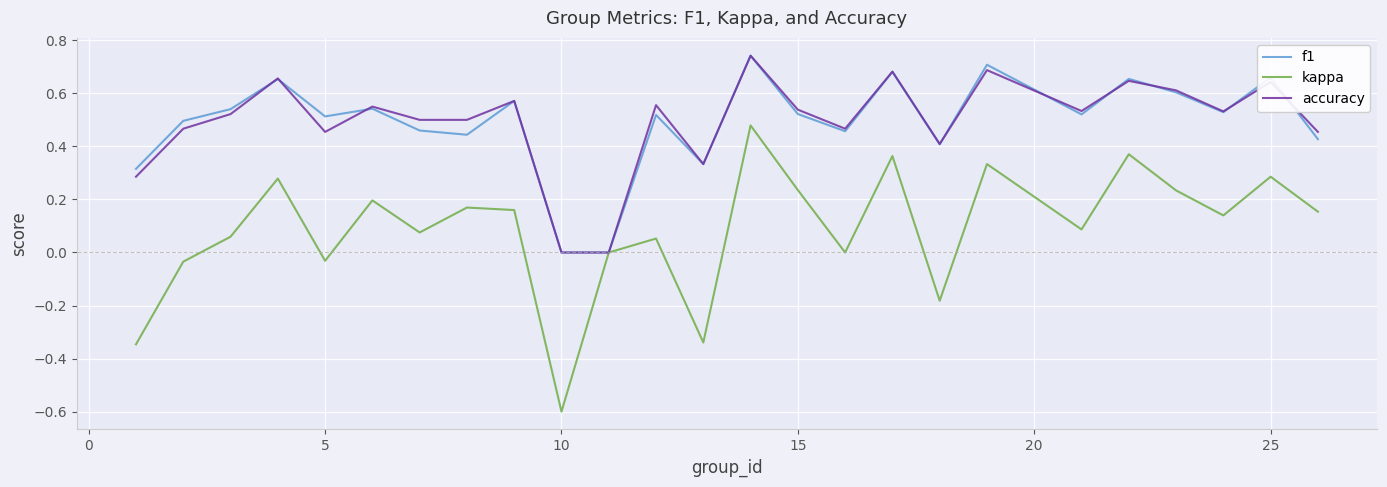

What is the minimum value shown in the chart?

-0.6